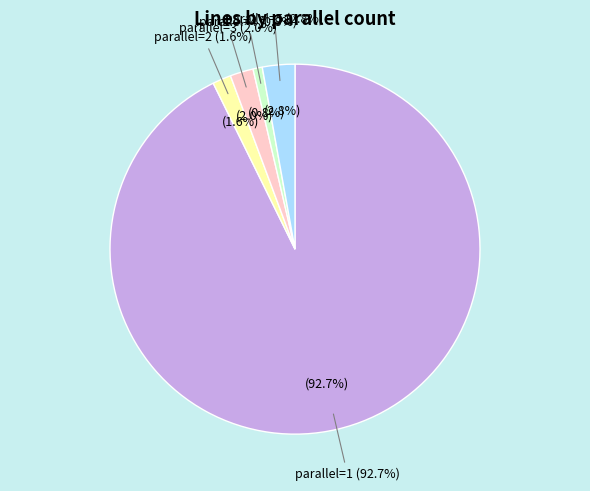

What is the change in value from parallel=2 to parallel=5?

+3